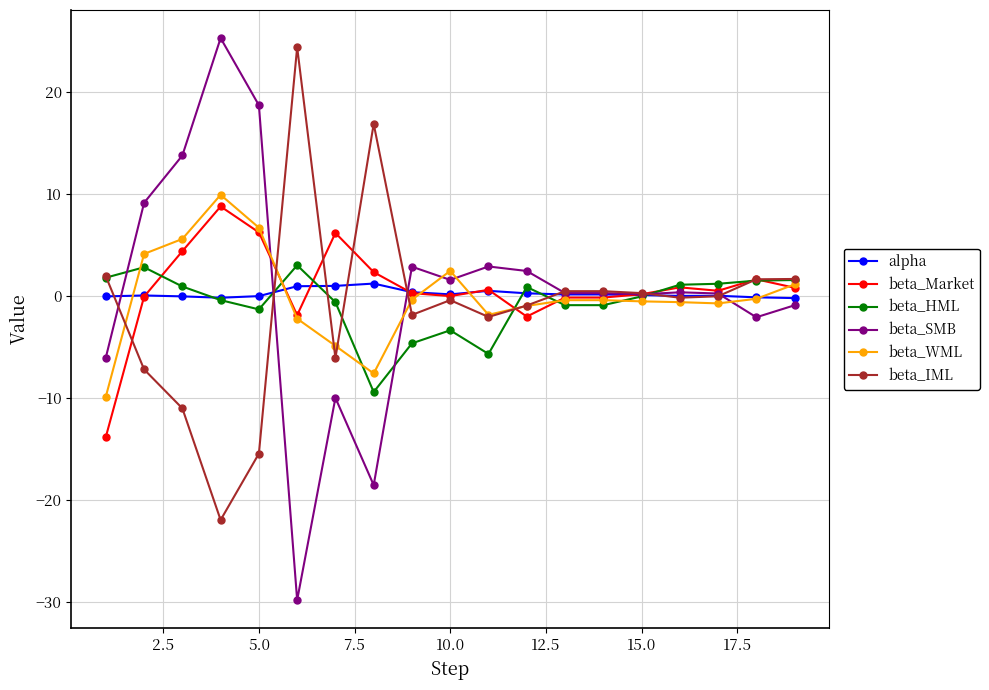

True or false: beta_WML has more than 1 interior local peaks.

True